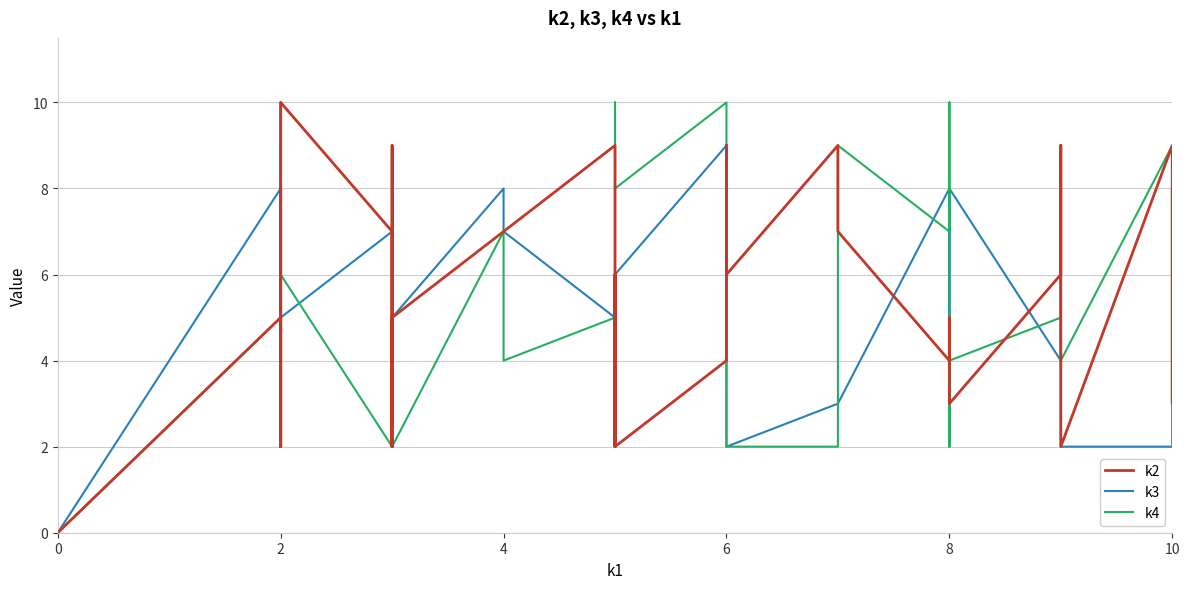

Is this an area chart (filled region under the line)?

No